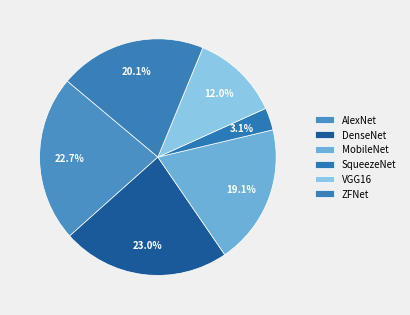

How many slices are in this pie chart?

6